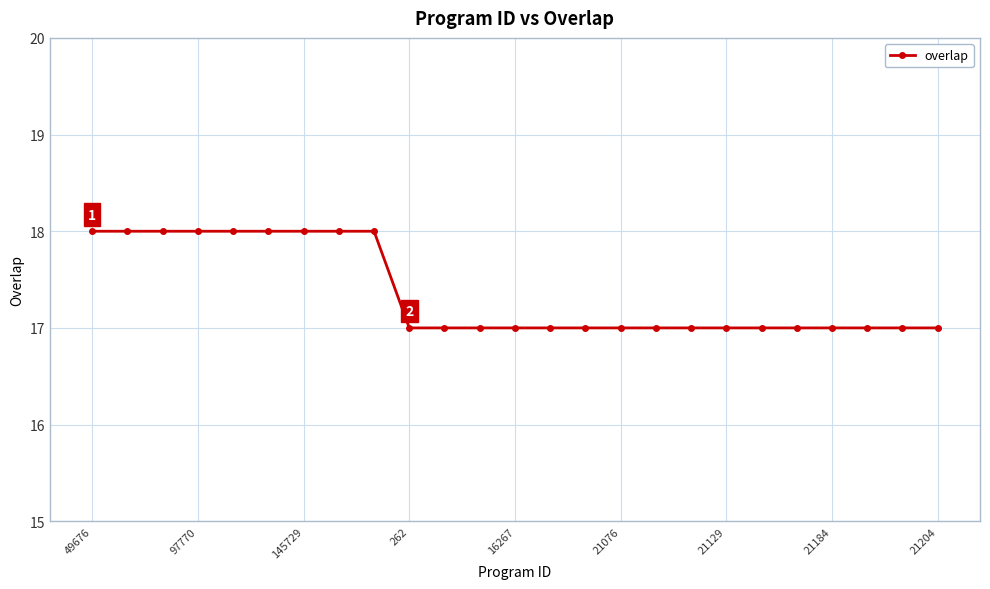

What is the maximum value shown in the chart?

18